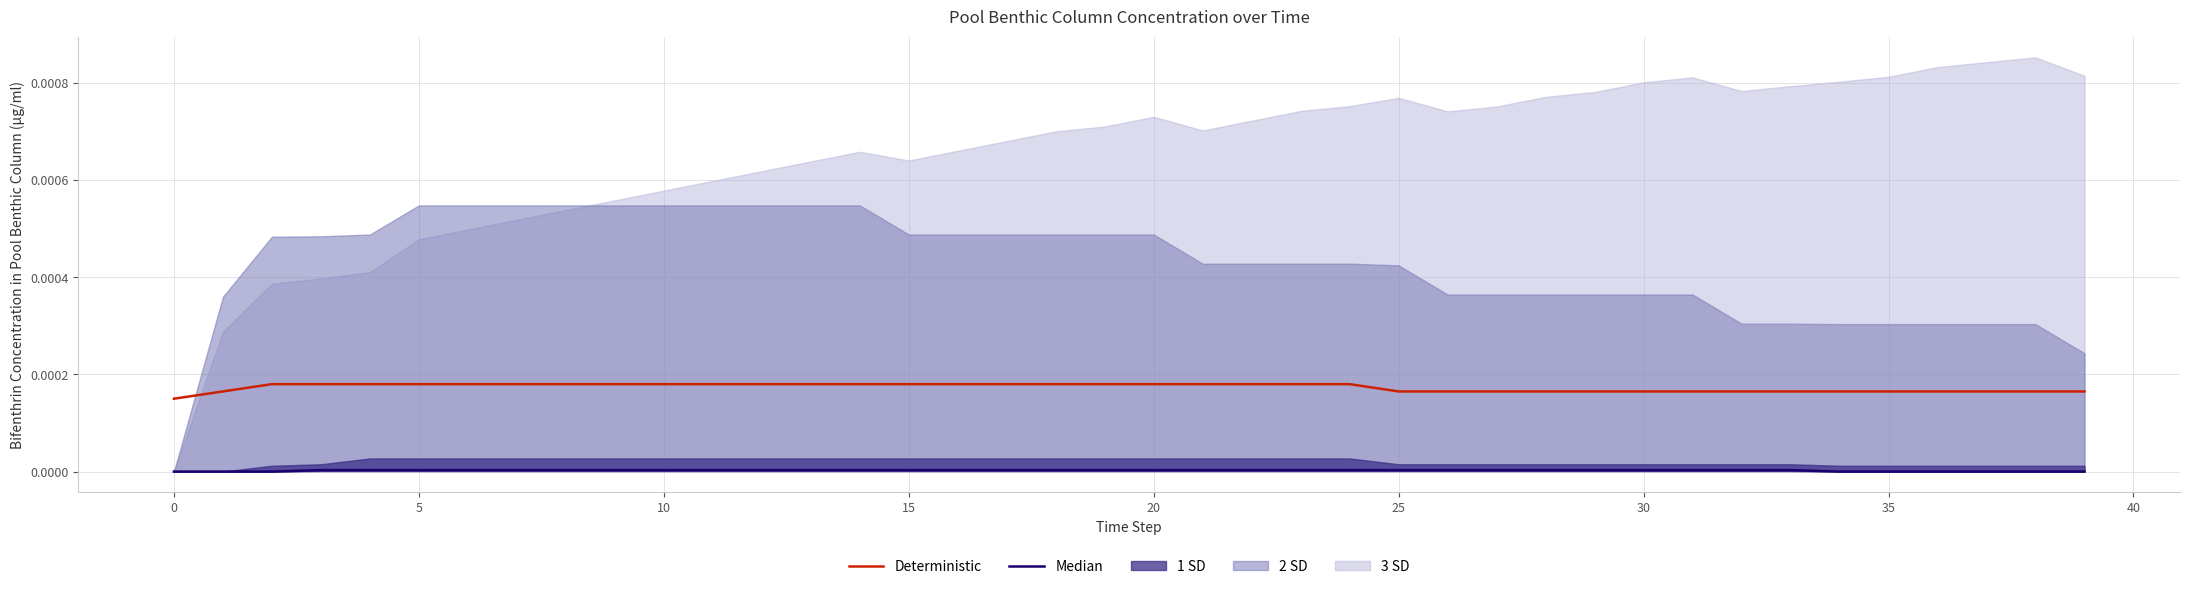

At which label does Median reach its peak?

10